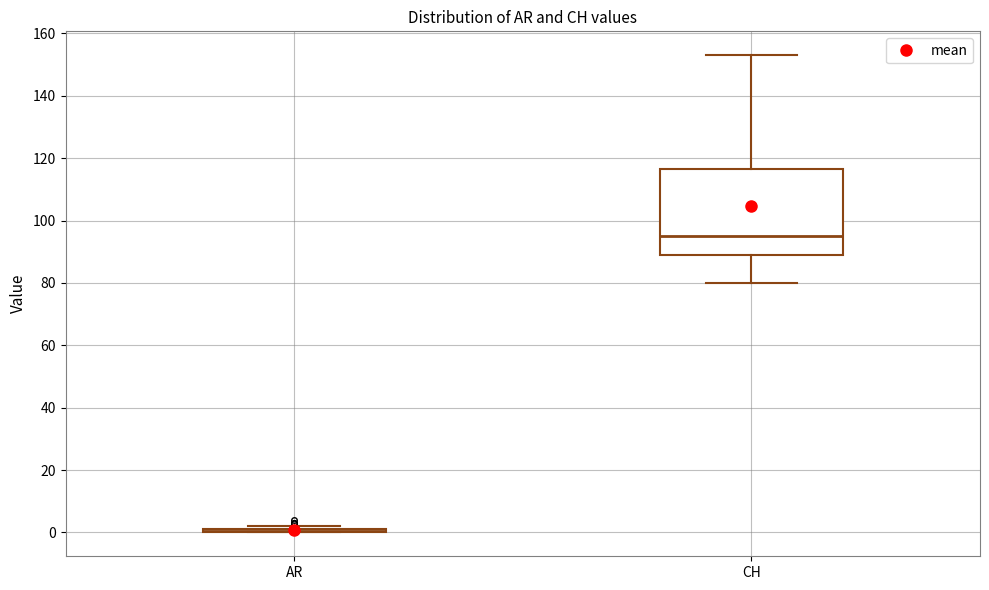

Comparing the boxes themselves (not the whiskers), which one is the tallest?

CH